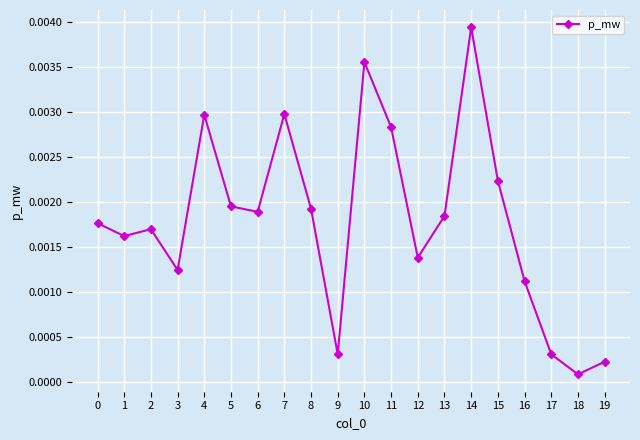

At which label is the value closest to 0?

18